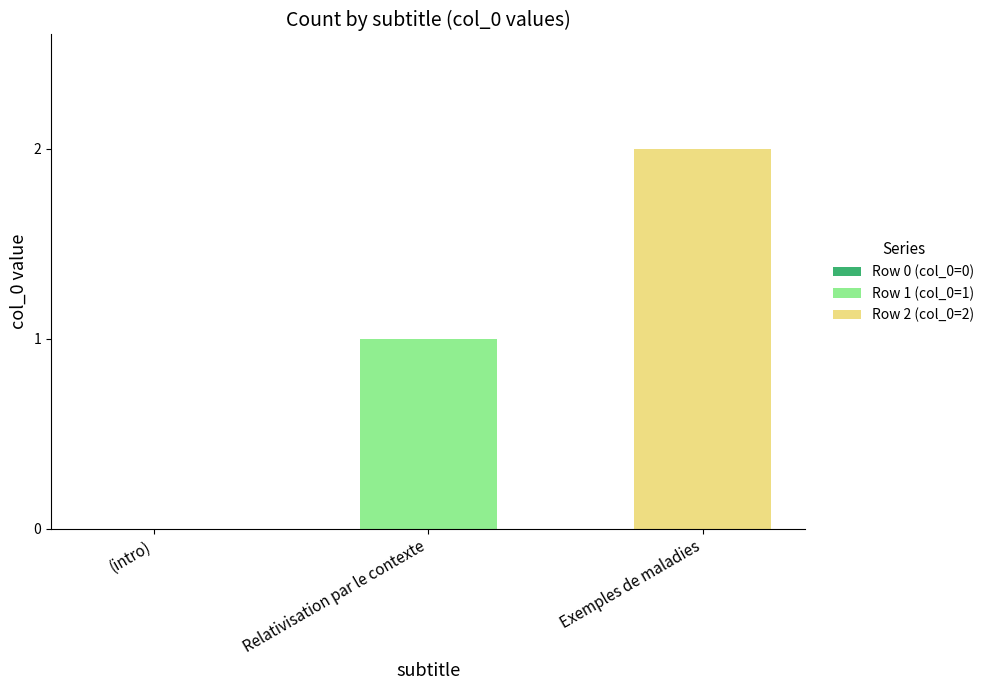

Reading left to right, list the values for the Row 1 (col_0=1) series.

(intro)=0	Relativisation par le contexte=1	Exemples de maladies=0